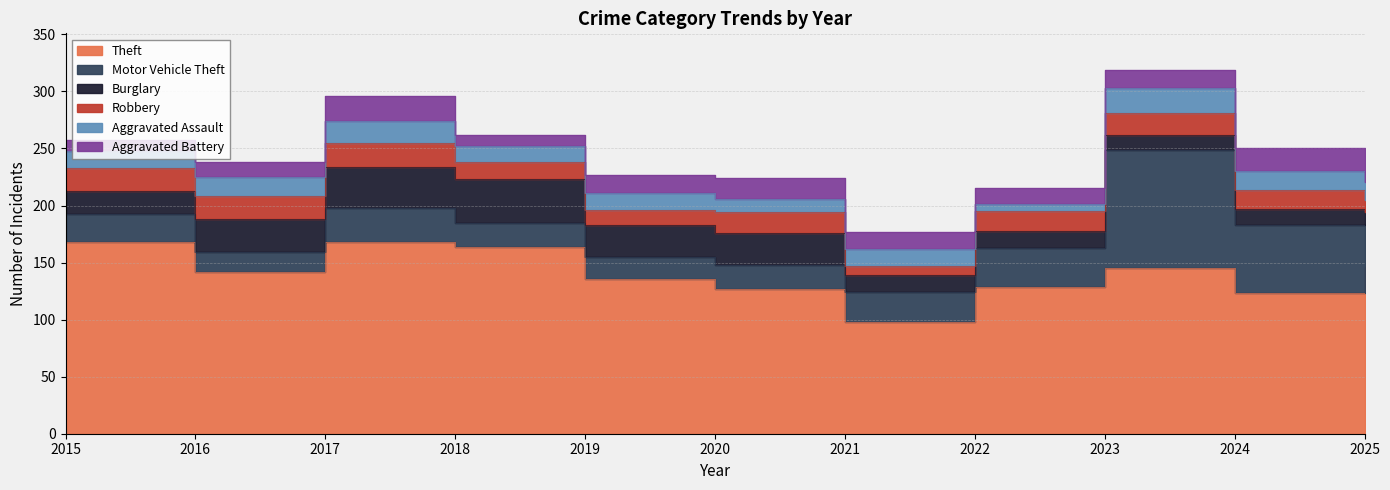

Which category has the highest value in the Burglary series?

2018